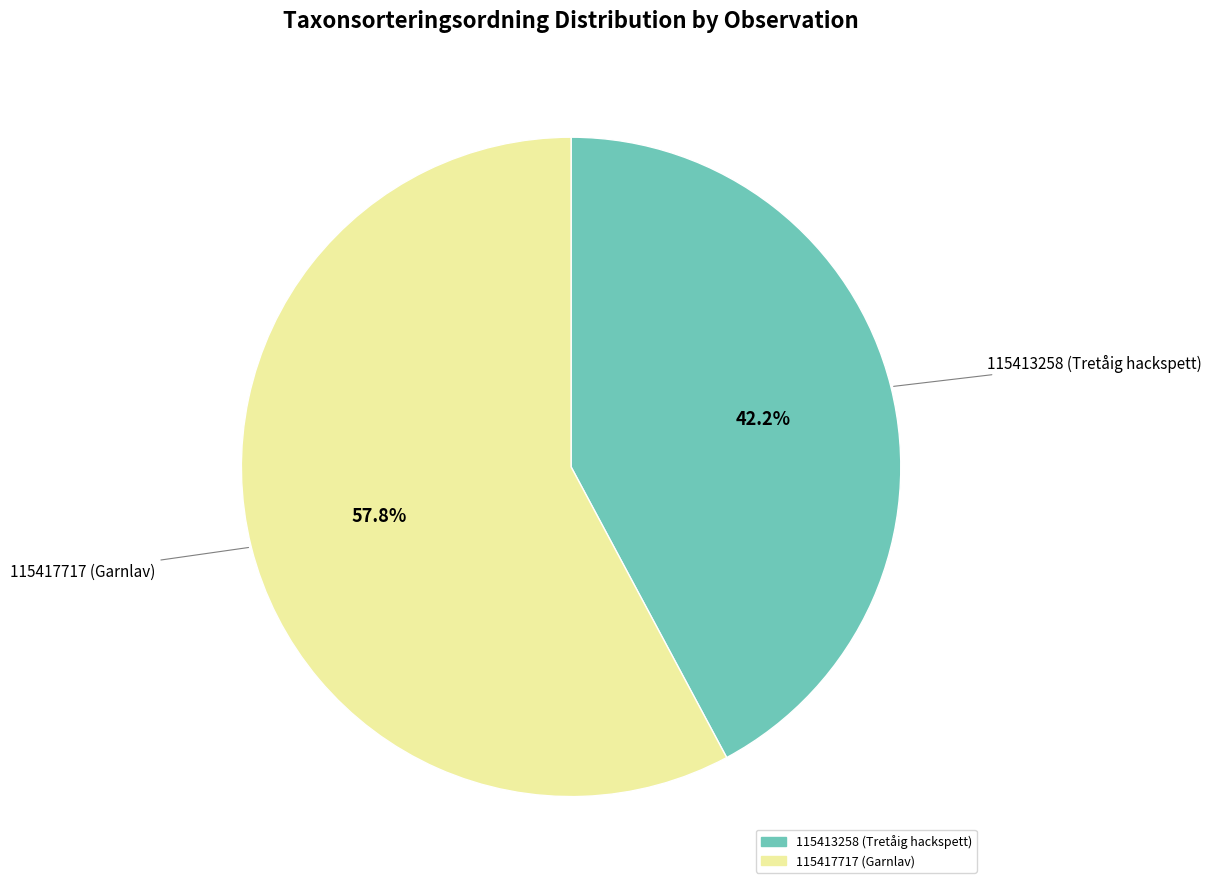

To the nearest percent, what is the average slice percentage?

50%